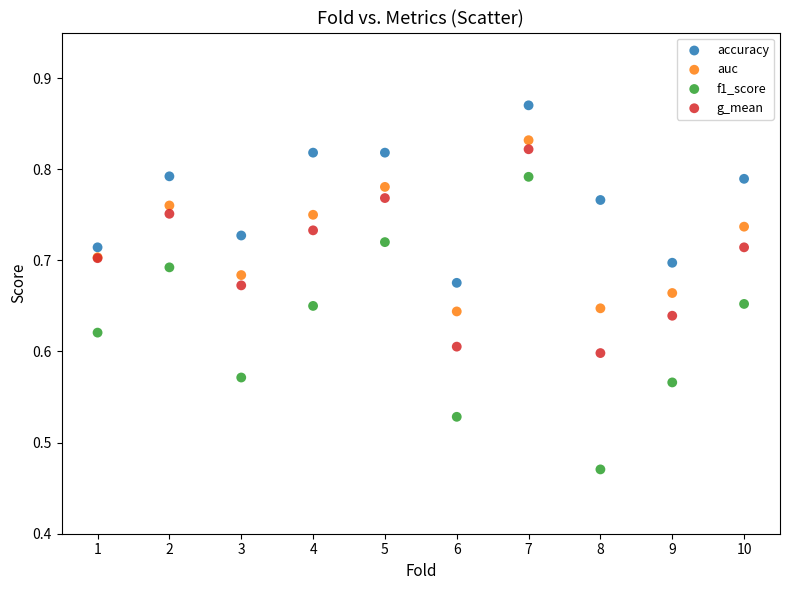

Which series contains the lowest Y value?

f1_score